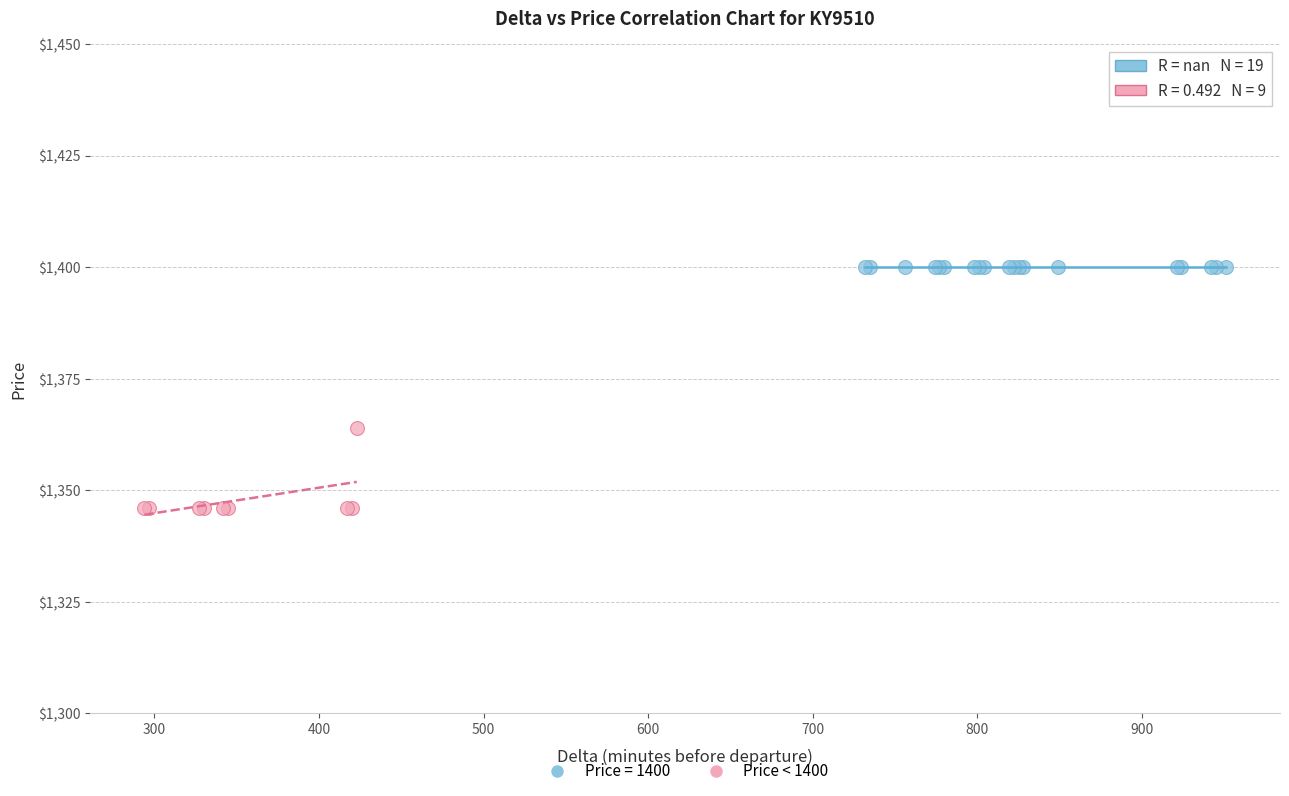

Which series contains the highest Y value?

Price = 1400